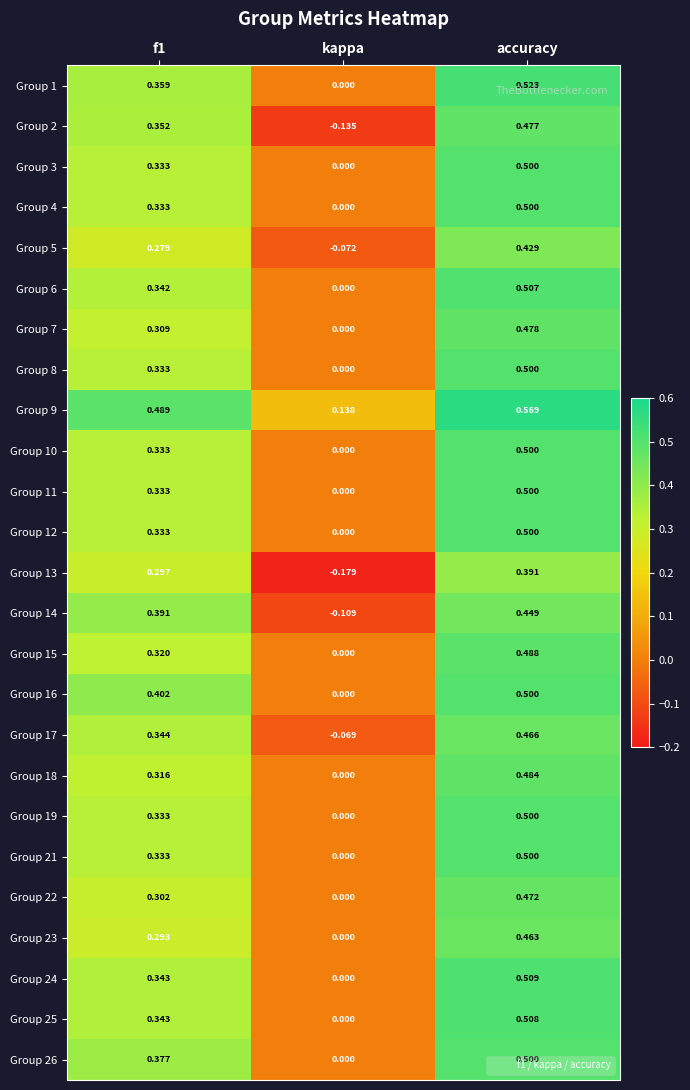

At which category does the chart reach its minimum across all series?

kappa